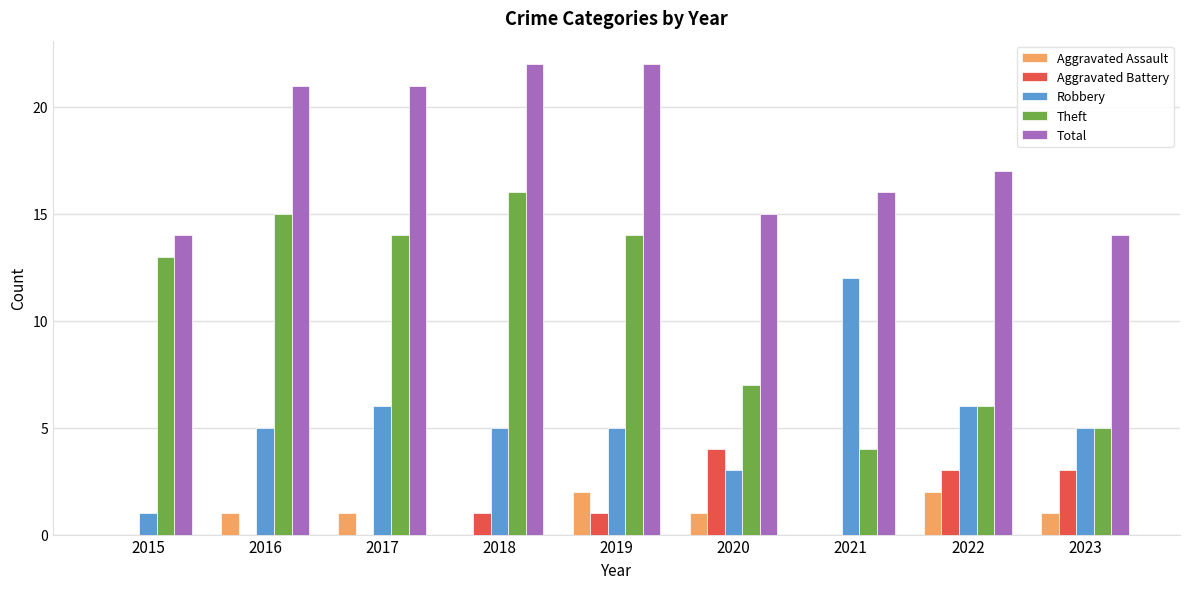

What is the sum of the Total values at 2021 and 2015?

30